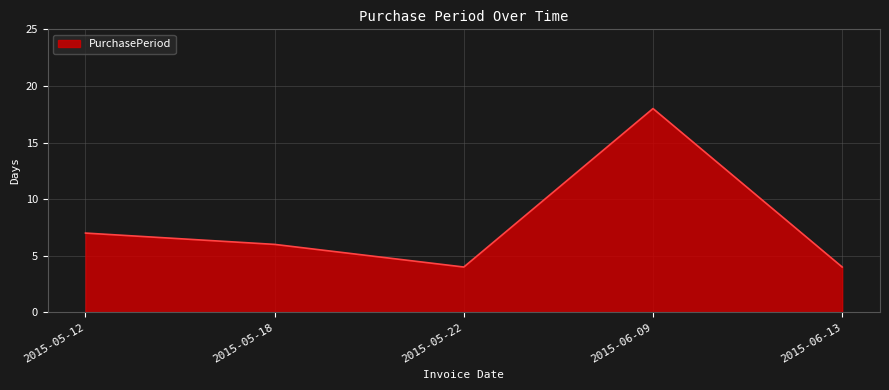

What is the ratio of the value at 2015-06-09 to the value at 2015-05-18?

3.0